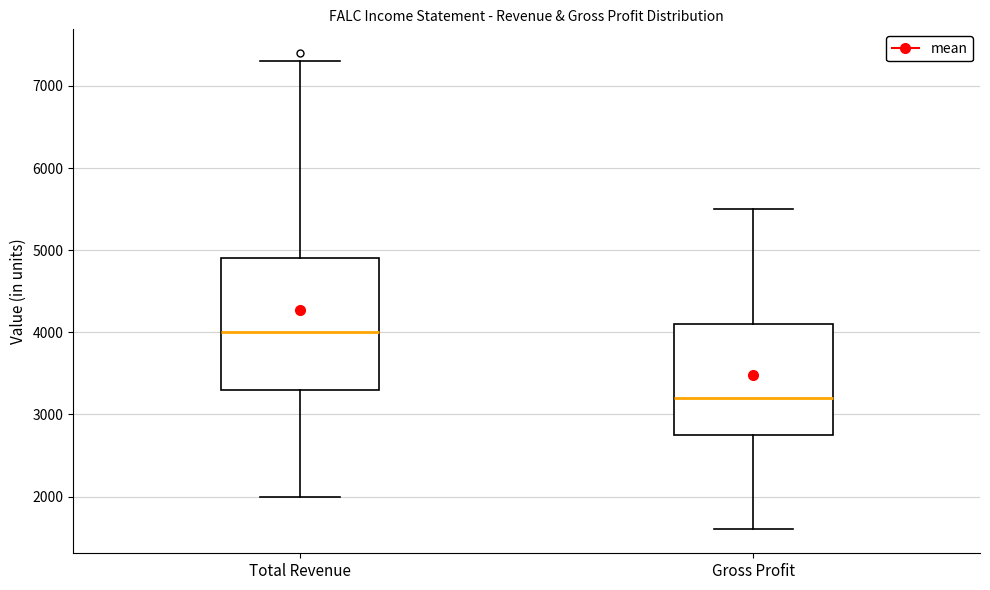

Which box is the tallest, from its lower edge to its upper edge?

Total Revenue